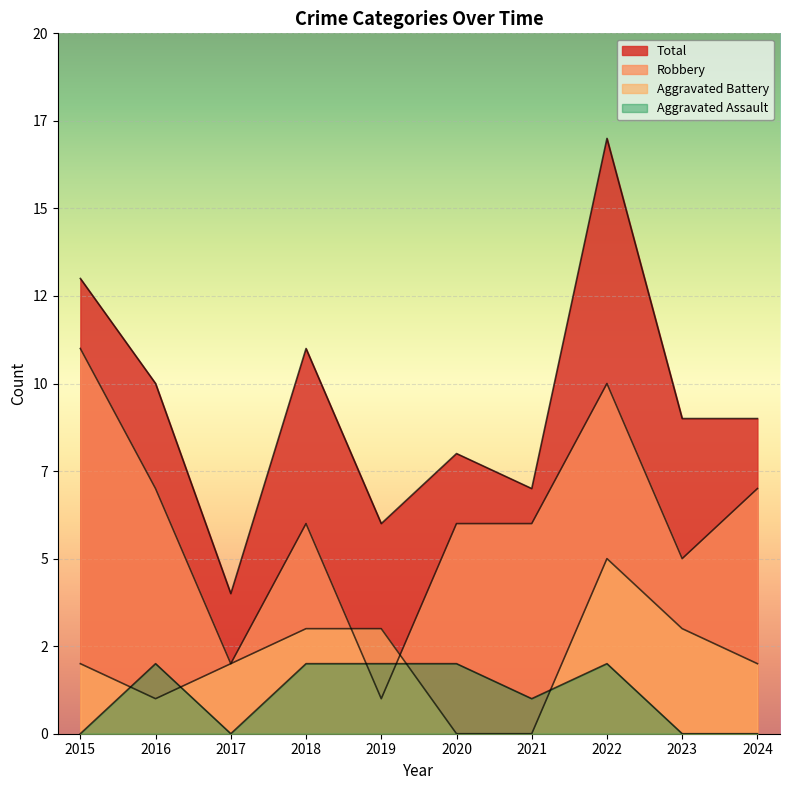

Rank the series at 2023 from highest to lowest value.

Total, Robbery, Aggravated Battery, Aggravated Assault